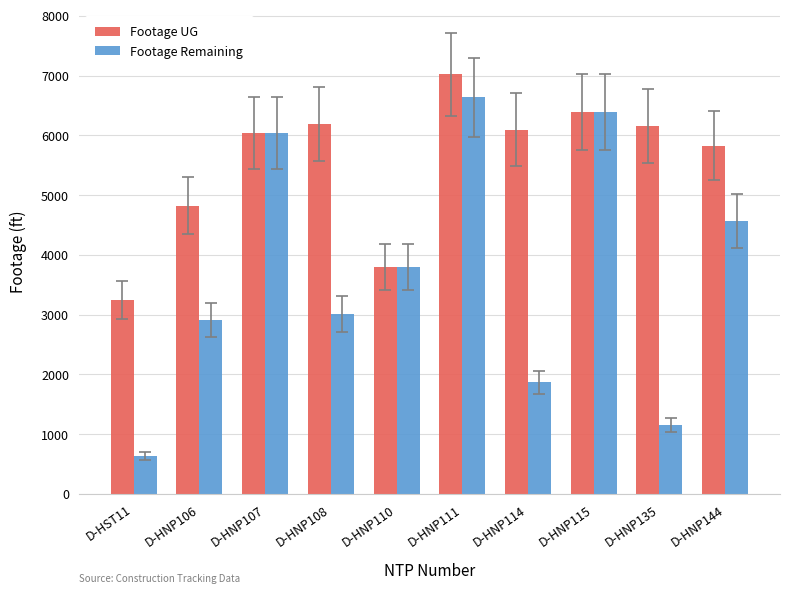

At D-HNP106, list the series in order from smallest to largest.

Footage Remaining, Footage UG